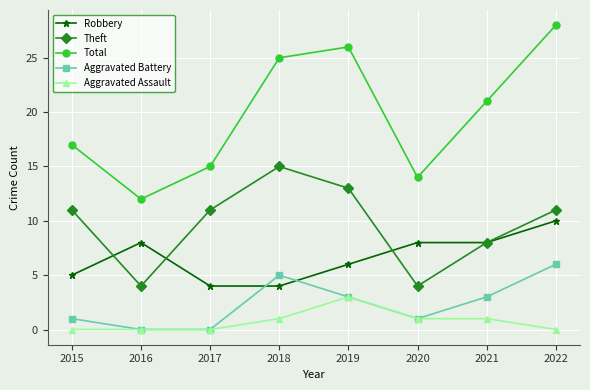

True or false: Robbery and Aggravated Assault cross at least once.

False